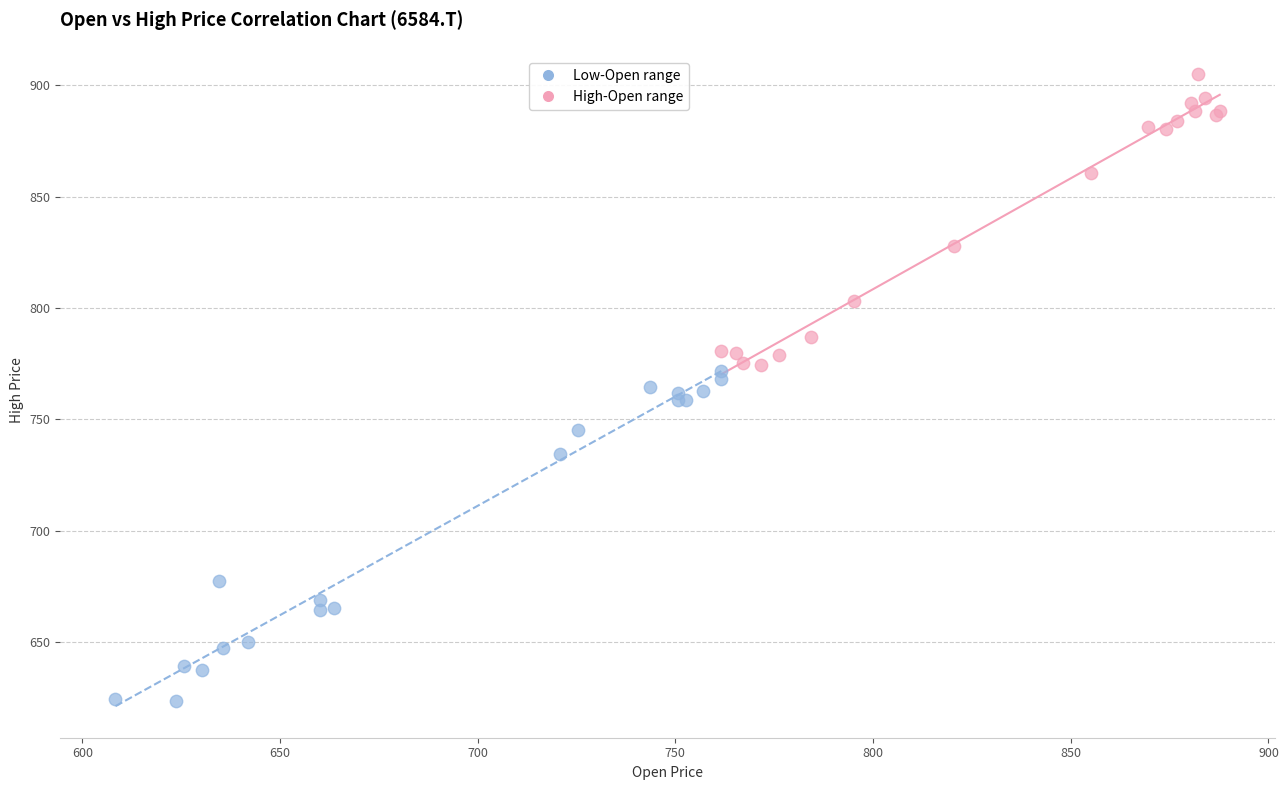

Which series contains the highest Y value?

High-Open range